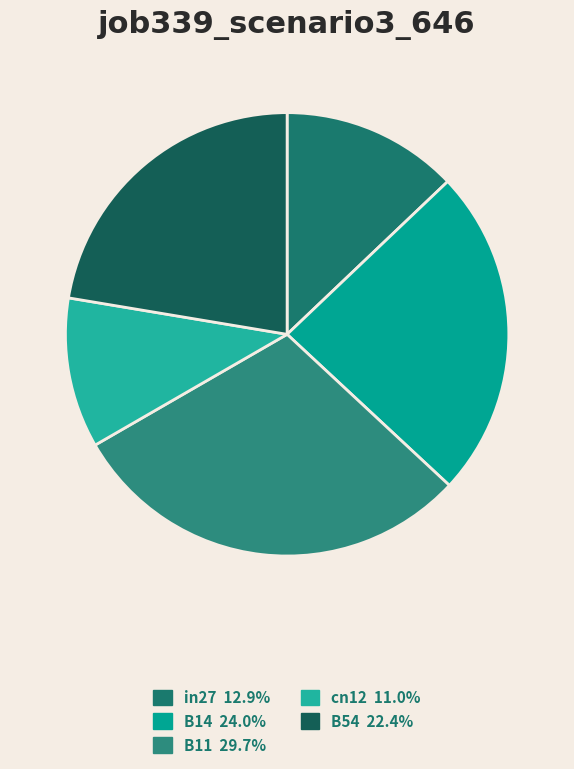

Rank the categories by value from lowest to highest.

cn12, in27, B54, B14, B11